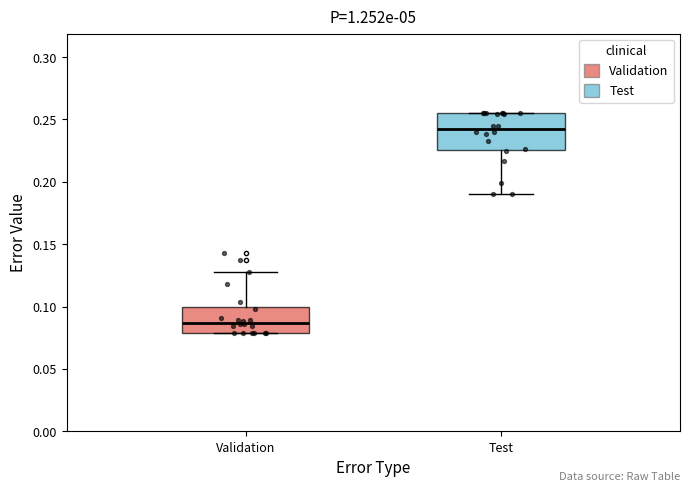

Reading left to right, read every box against the y-axis: the position of its median line, the range the box covers, and the ends of its whiskers. The values are not printed on the chart, so give them approximately, as read against the axis.

Validation: median 0.085, box 0.080 to 0.100, whiskers 0.080 to 0.130
Test: median 0.245, box 0.225 to 0.255, whiskers 0.190 to 0.255